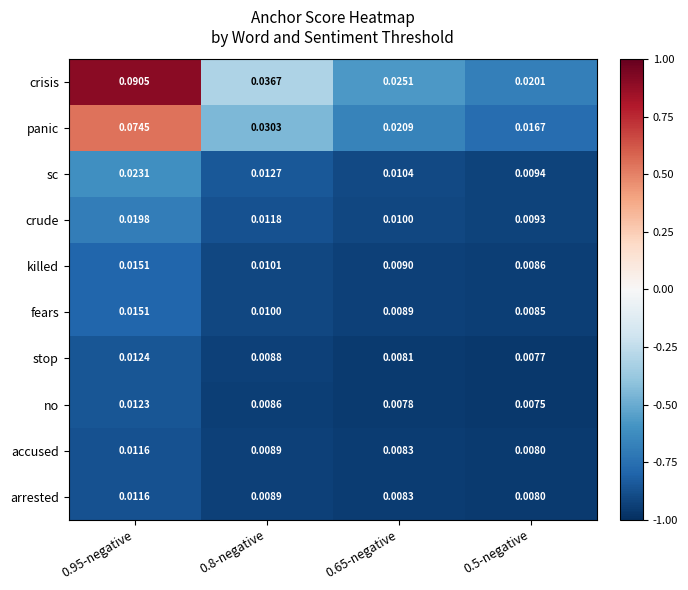

Which series has the largest range (max minus min)?

crisis